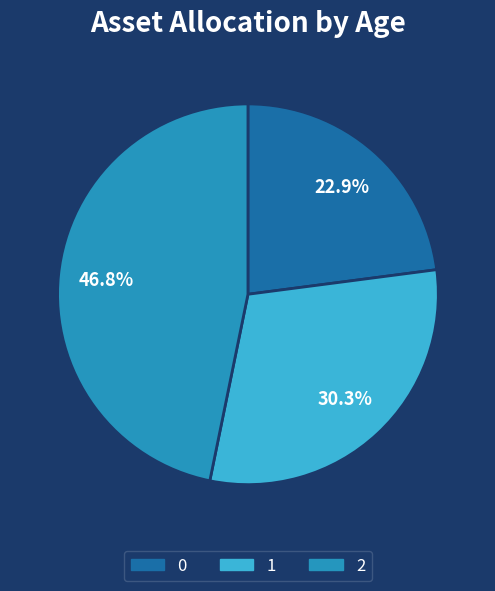

To the nearest percent, what is the difference between the largest and smallest slice percentages?

24%